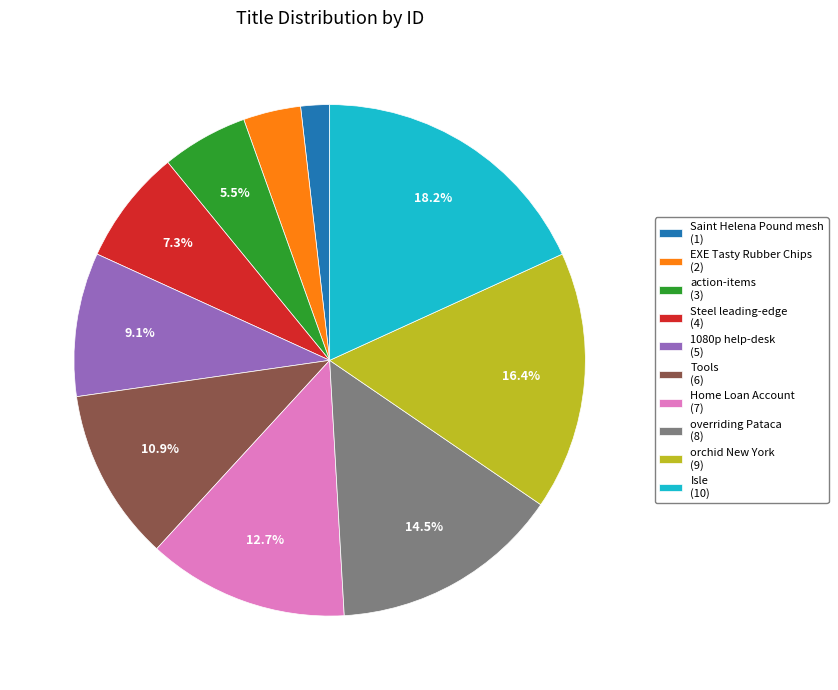

How many slices are in this pie chart?

10